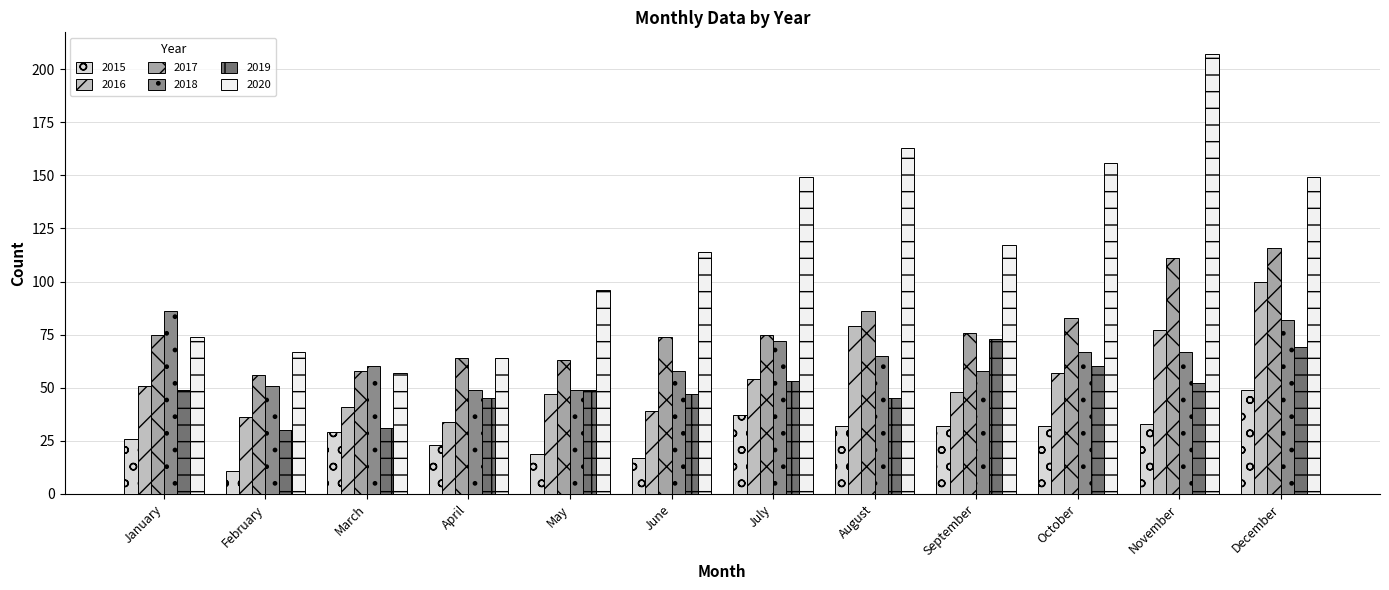

Reading left to right, extract all data points from this chart.

2015: January=26	February=11	March=29	April=23	May=19	June=17	July=37	August=32	September=32	October=32	November=33	December=49
2016: January=51	February=36	March=41	April=34	May=47	June=39	July=54	August=79	September=48	October=57	November=77	December=100
2017: January=75	February=56	March=58	April=64	May=63	June=74	July=75	August=86	September=76	October=83	November=111	December=116
2018: January=86	February=51	March=60	April=49	May=49	June=58	July=72	August=65	September=58	October=67	November=67	December=82
2019: January=49	February=30	March=31	April=45	May=49	June=47	July=53	August=45	September=73	October=60	November=52	December=69
2020: January=74	February=67	March=57	April=64	May=96	June=114	July=149	August=163	September=117	October=156	November=207	December=149